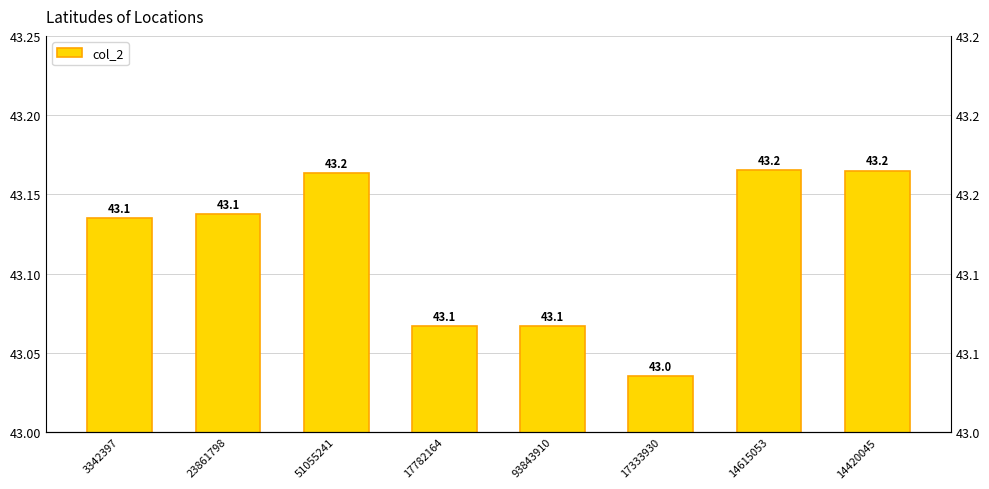

What is the difference between the values at 23861798 and 17333930?

0.1